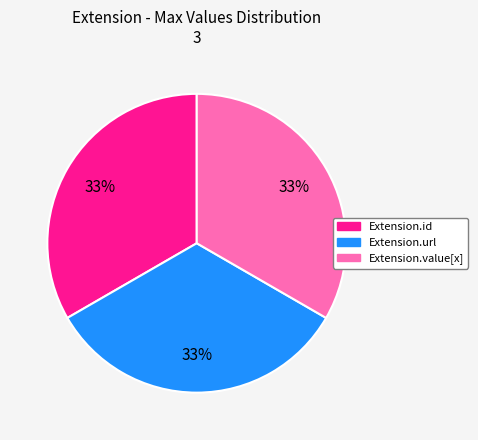

Does any single category account for the majority?

No